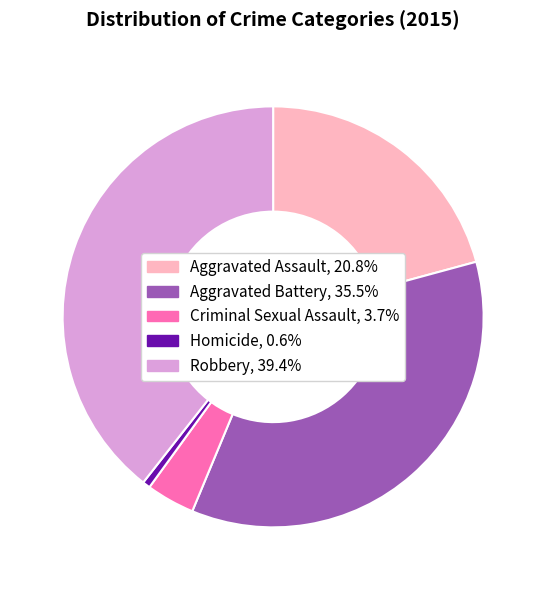

Does any single category account for the majority?

No